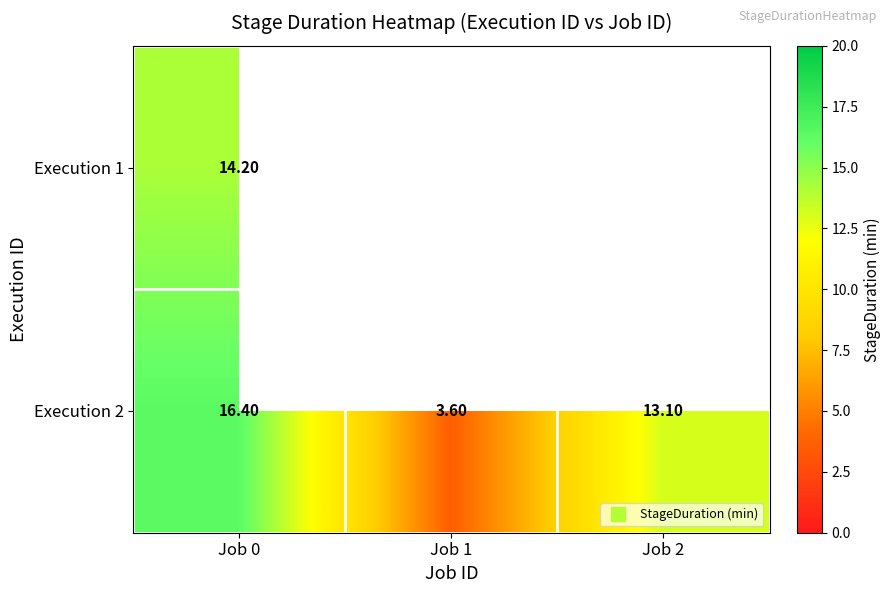

List the labels in order of Execution 2 value, largest first.

Job 0, Job 2, Job 1